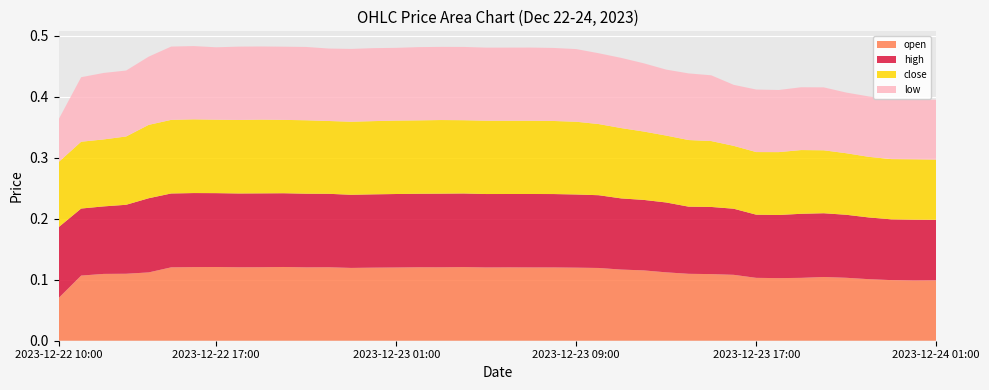

Reading right to left, what are all the values shown in this chart?

open: 0.1	0.1	0.1	0.1	0.1	0.1	0.1	0.1	0.1	0.1	0.1	0.1	0.1	0.1	0.1	0.1	0.1	0.1	0.1	0.1	0.1	0.1	0.1	0.1	0.1	0.1	0.1	0.1	0.1	0.1	0.1	0.1	0.1	0.1	0.1	0.1	0.1	0.1	0.1	0.1
high: 0.1	0.1	0.1	0.1	0.1	0.1	0.1	0.1	0.1	0.1	0.1	0.1	0.1	0.1	0.1	0.1	0.1	0.1	0.1	0.1	0.1	0.1	0.1	0.1	0.1	0.1	0.1	0.1	0.1	0.1	0.1	0.1	0.1	0.1	0.1	0.1	0.1	0.1	0.1	0.1
close: 0.1	0.1	0.1	0.1	0.1	0.1	0.1	0.1	0.1	0.1	0.1	0.1	0.1	0.1	0.1	0.1	0.1	0.1	0.1	0.1	0.1	0.1	0.1	0.1	0.1	0.1	0.1	0.1	0.1	0.1	0.1	0.1	0.1	0.1	0.1	0.1	0.1	0.1	0.1	0.1
low: 0.1	0.1	0.1	0.1	0.1	0.1	0.1	0.1	0.1	0.1	0.1	0.1	0.1	0.1	0.1	0.1	0.1	0.1	0.1	0.1	0.1	0.1	0.1	0.1	0.1	0.1	0.1	0.1	0.1	0.1	0.1	0.1	0.1	0.1	0.1	0.1	0.1	0.1	0.1	0.1